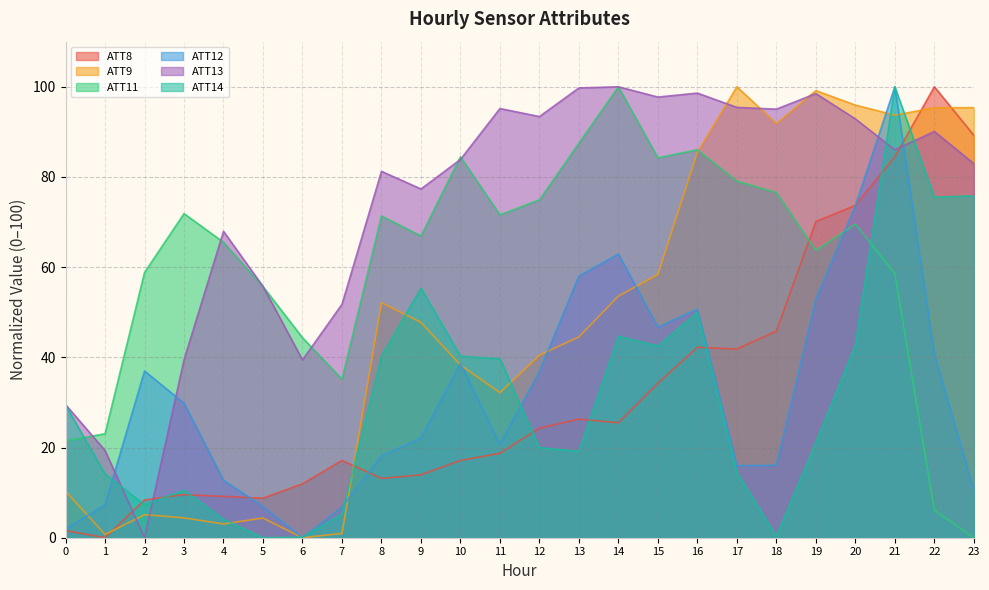

How many positive values does the ATT13 series have?

23